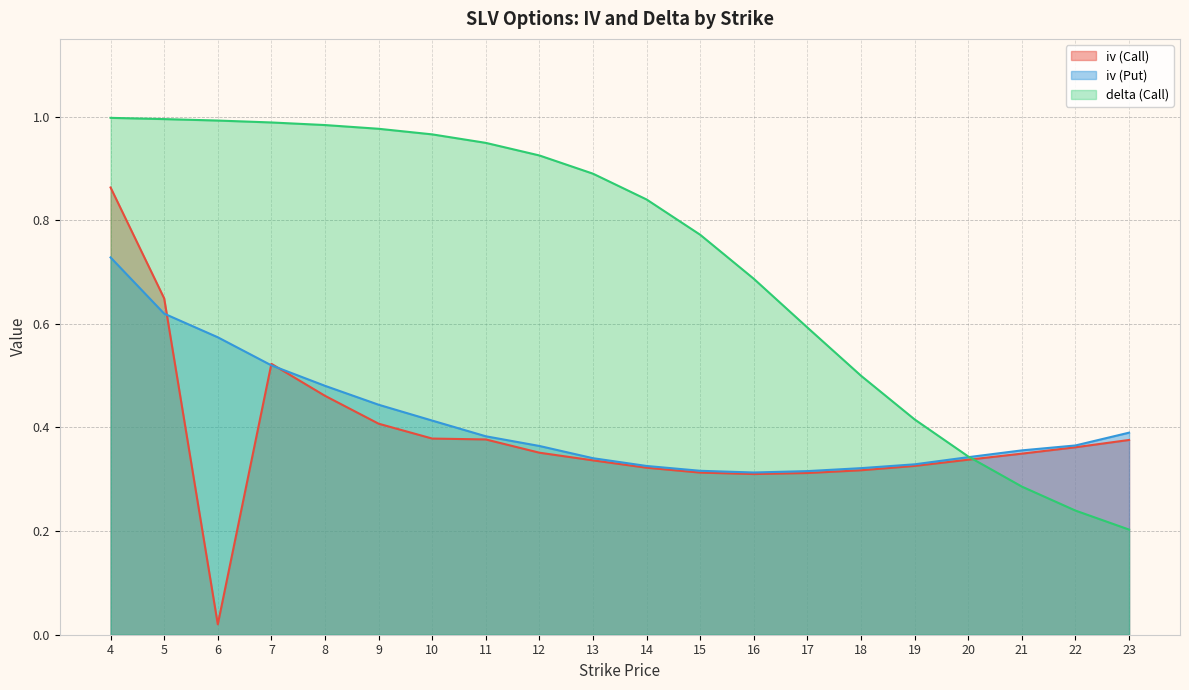

Between 8 and 17, which series saw the biggest shift?

delta (Call)